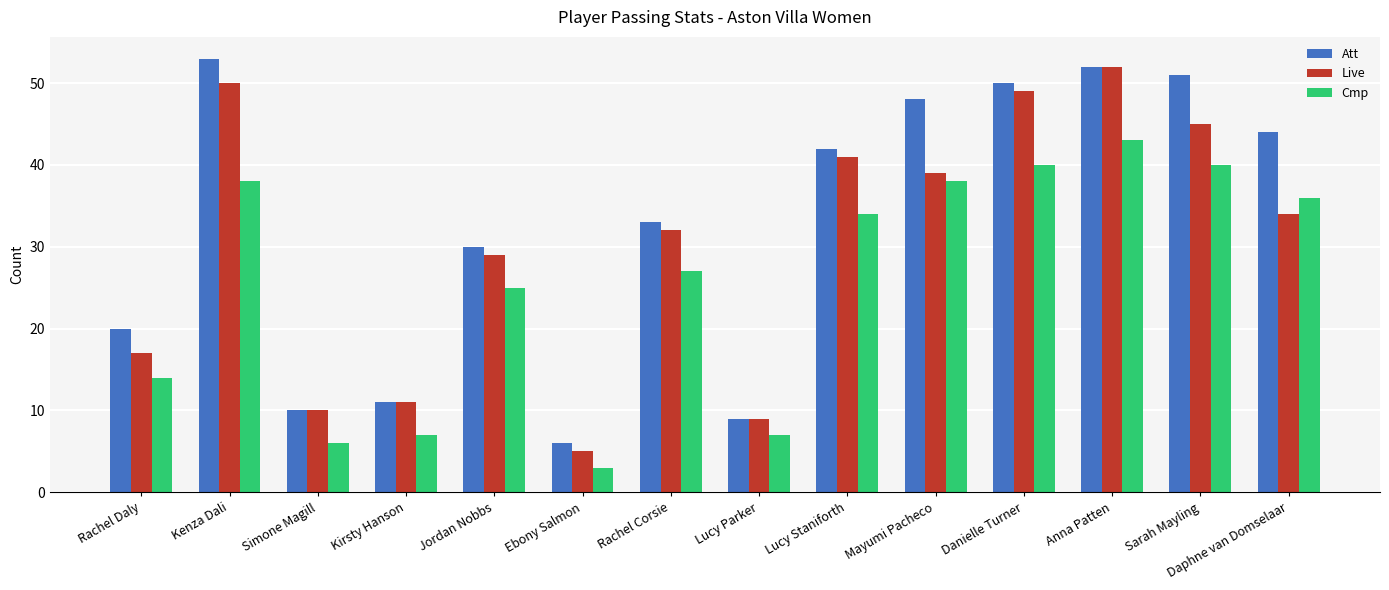

At which label does Live reach its minimum?

Ebony Salmon